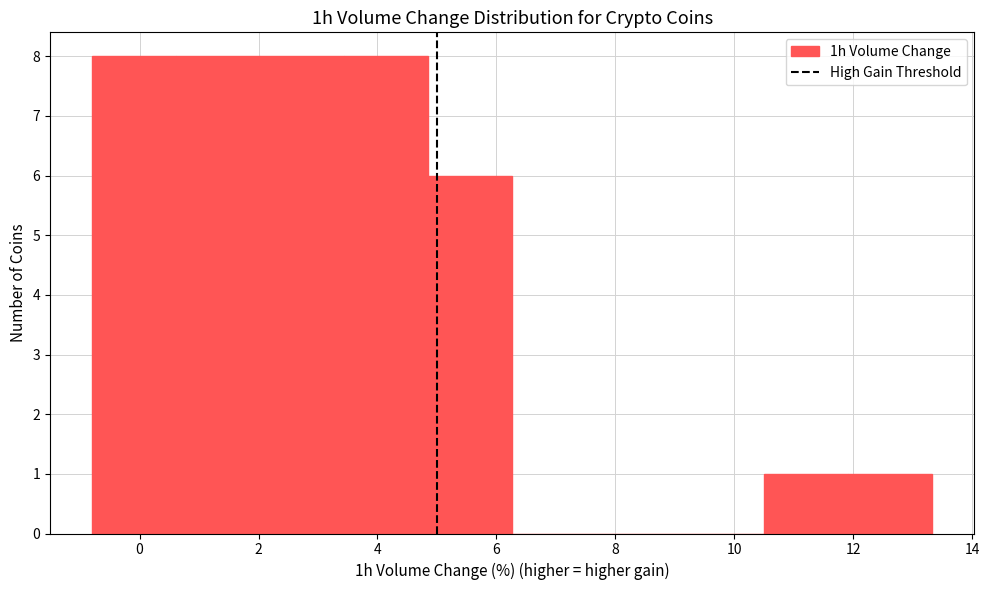

Reading left to right, transcribe this chart: for each bar, give the range it covers on the x-axis and its height. Neither the bar edges nor the heights are printed on the chart, so give them approximately, as read against the axes.

-0.8 to 0.6: 8
0.6 to 2.0: 8
2.0 to 3.4: 8
3.4 to 4.8: 8
4.8 to 6.2: 6
6.2 to 7.6: 0
7.6 to 9.0: 0
9.0 to 10.6: 0
10.6 to 12.0: 1
12.0 to 13.4: 1